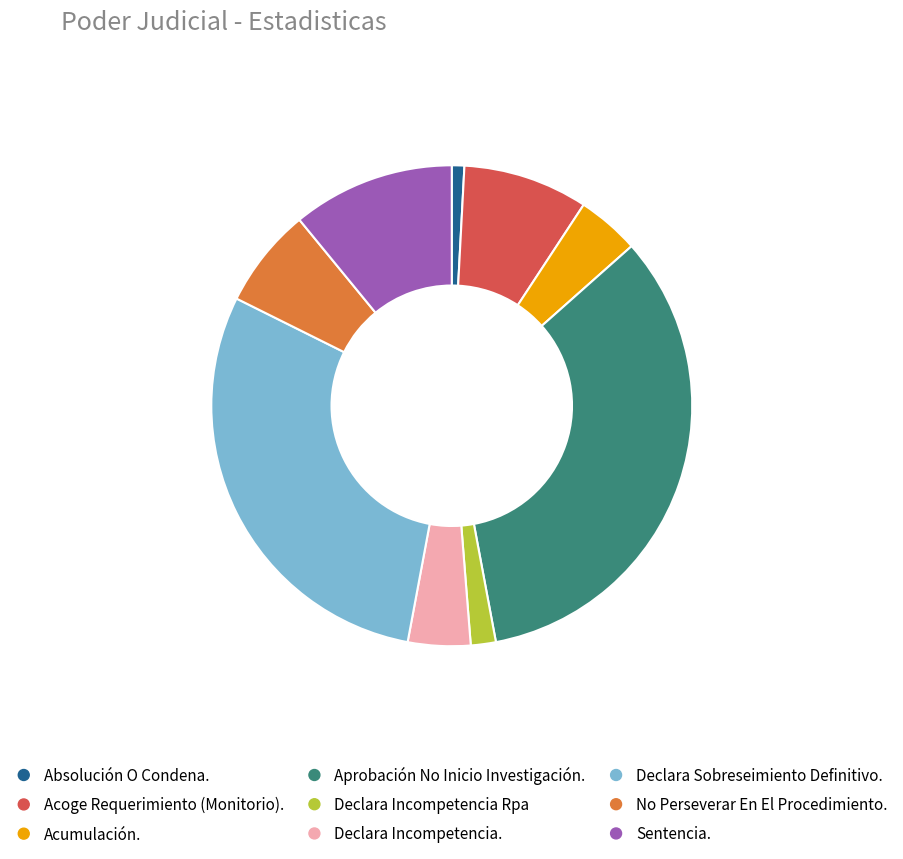

Between No Perseverar En El Procedimiento. and Absolución O Condena., which is larger?

No Perseverar En El Procedimiento.